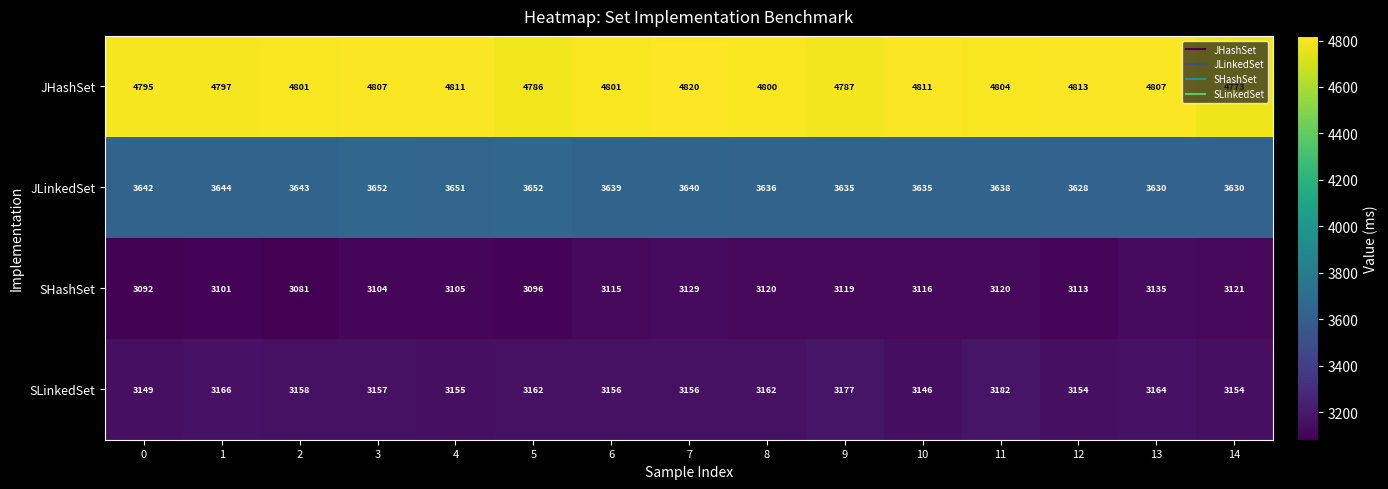

At which category is the sum across all series the highest?

7